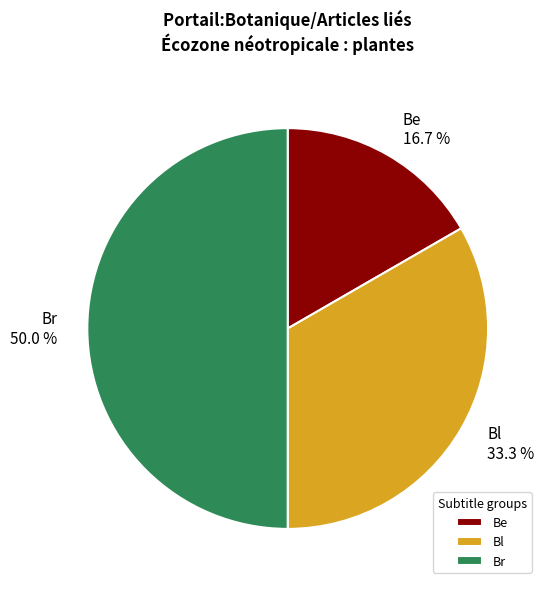

Which slice is the smallest?

Be